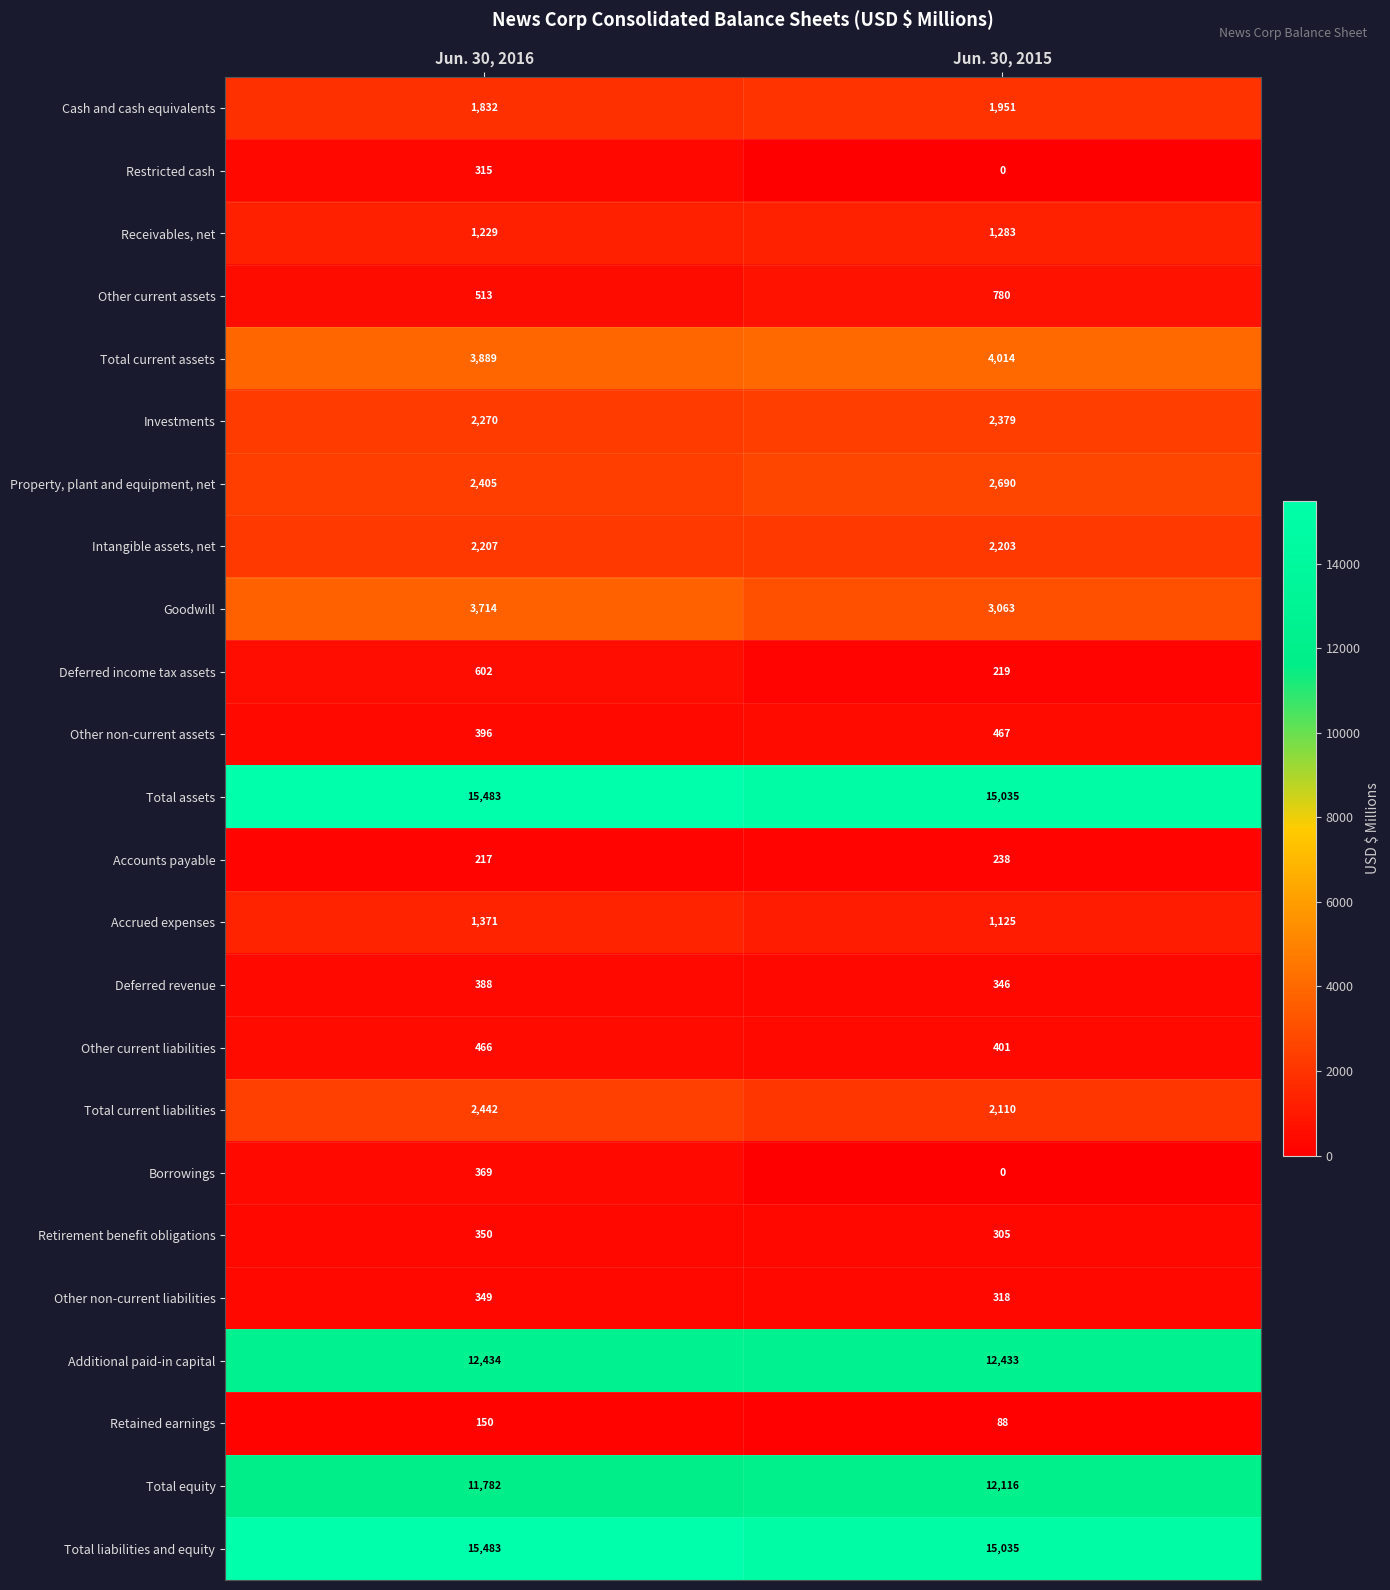

What is the sum of all Additional paid-in capital values?

24867